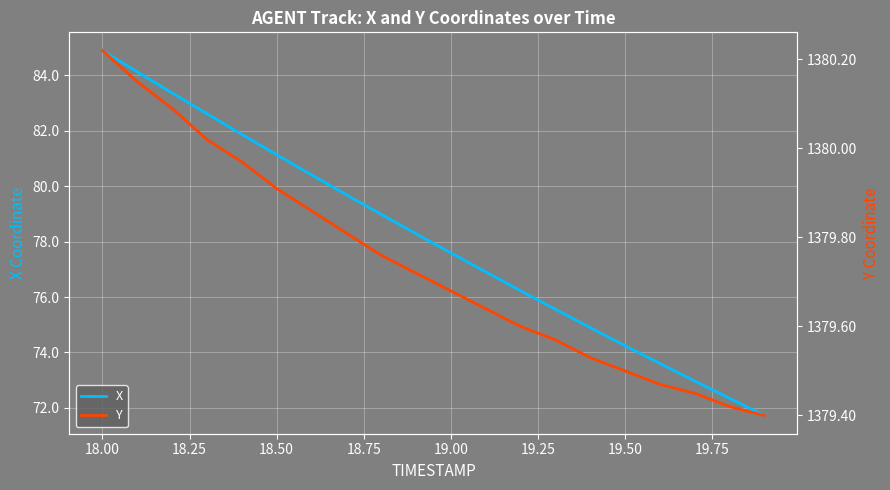

What is the lowest value of the X series?

71.7